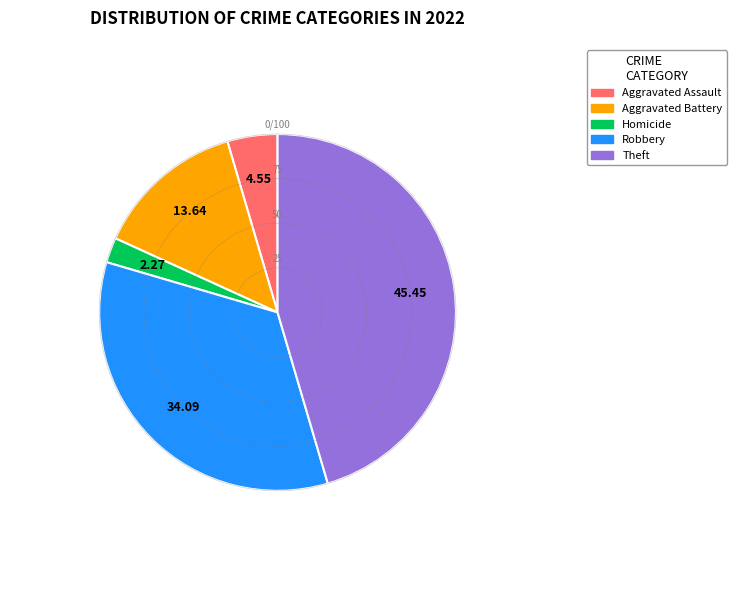

Does any single category account for the majority?

No